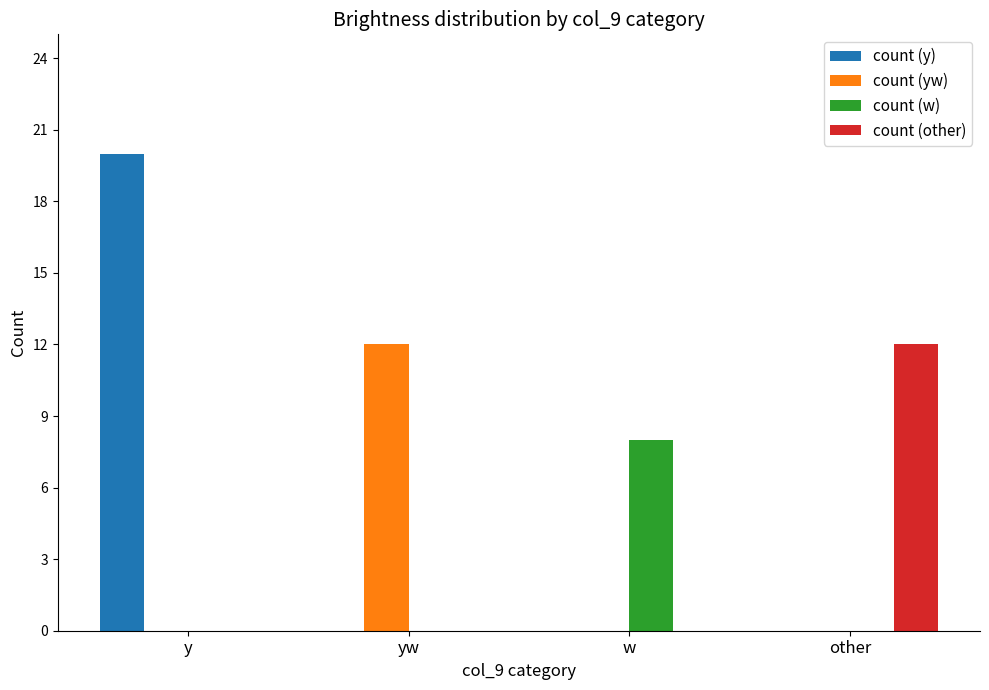

Is it true that count (w) equals 0 at yw?

True